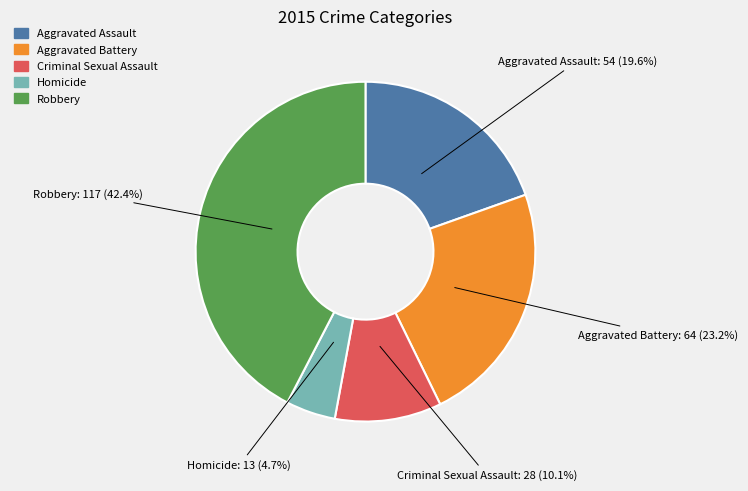

To the nearest percent, what is the difference between the largest and smallest slice percentages?

38%